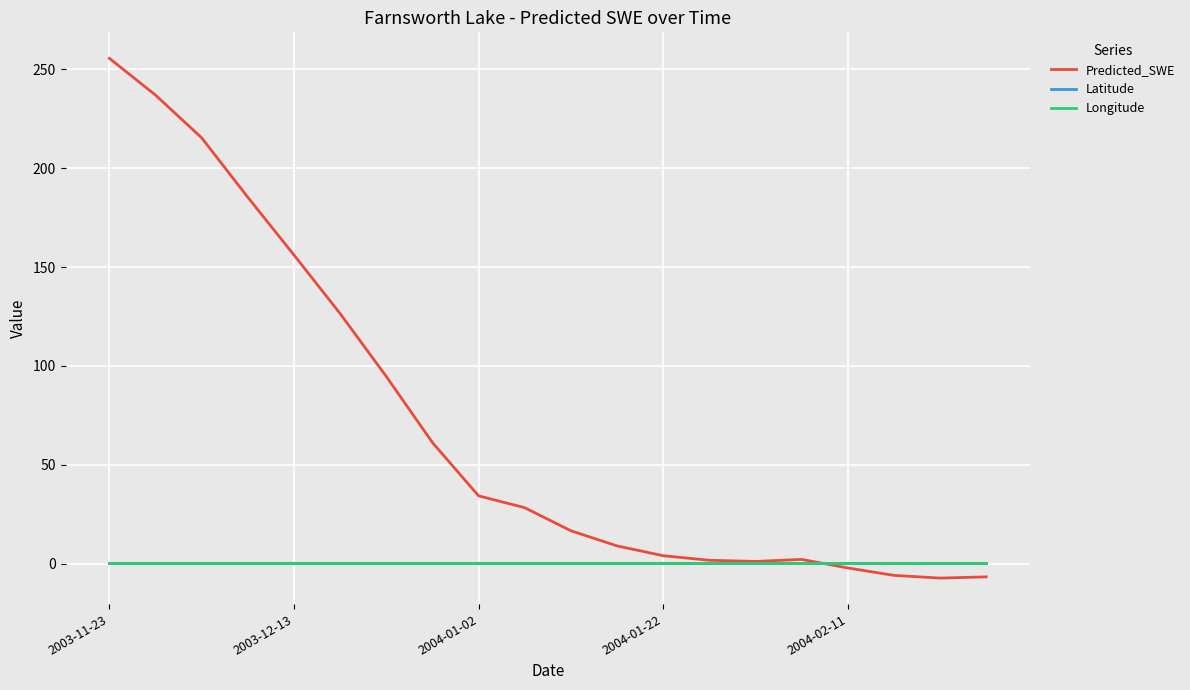

How many categories are shown in the chart?

20